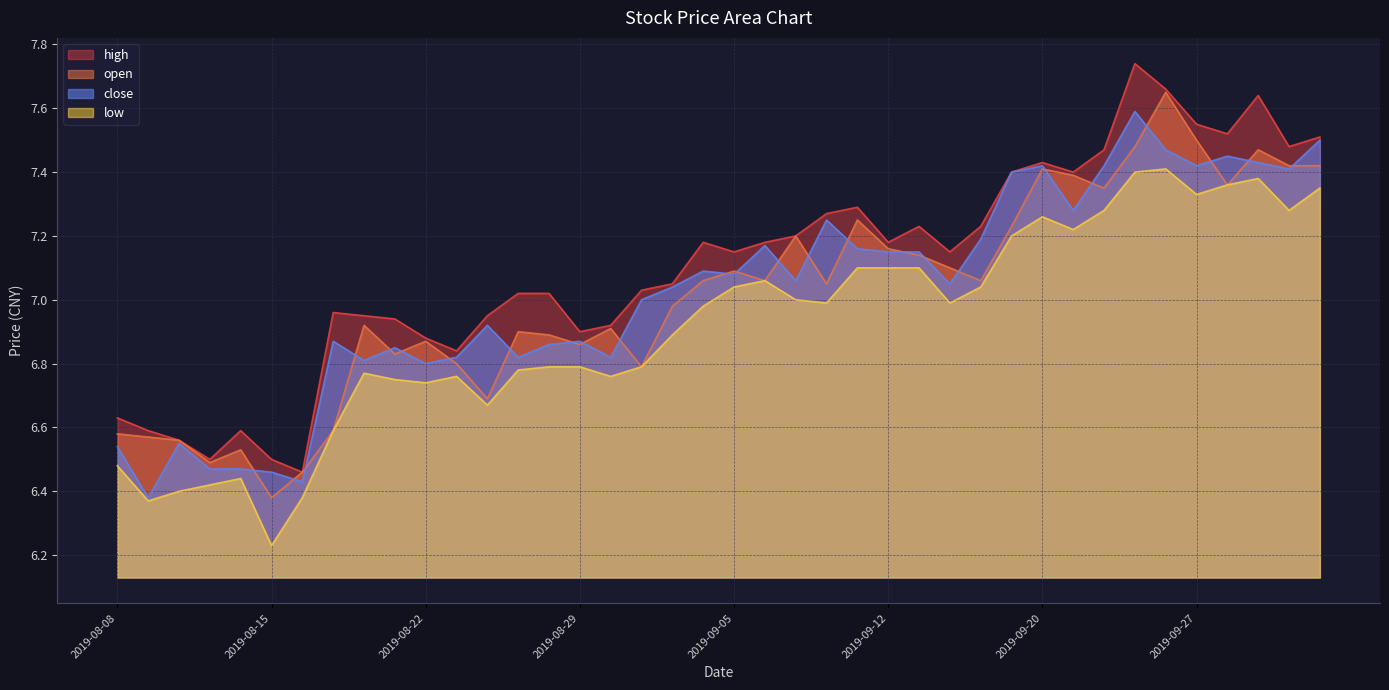

Where does the open series first go above 7?

2019-09-04